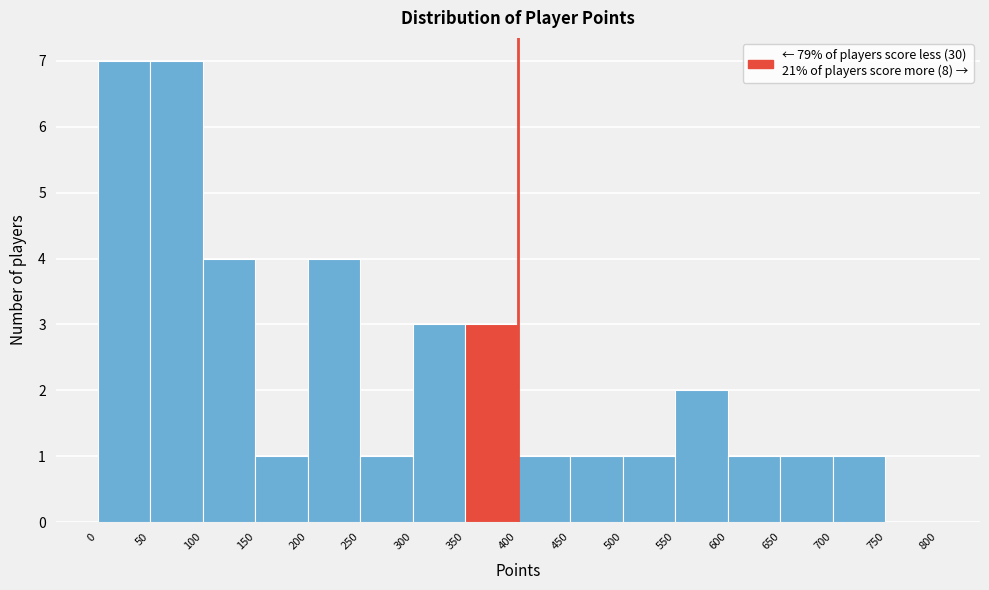

Reading left to right, list every bar in this chart as the range it spans on the x-axis followed by its height. The values are not printed on the chart, so give them approximately, as read against the axis.

0 to 50: 7
50 to 100: 7
100 to 150: 4
150 to 200: 1
200 to 250: 4
250 to 300: 1
300 to 350: 3
350 to 400: 3
400 to 450: 1
450 to 500: 1
500 to 550: 1
550 to 600: 2
600 to 650: 1
650 to 700: 1
700 to 750: 1
750 to 800: 0